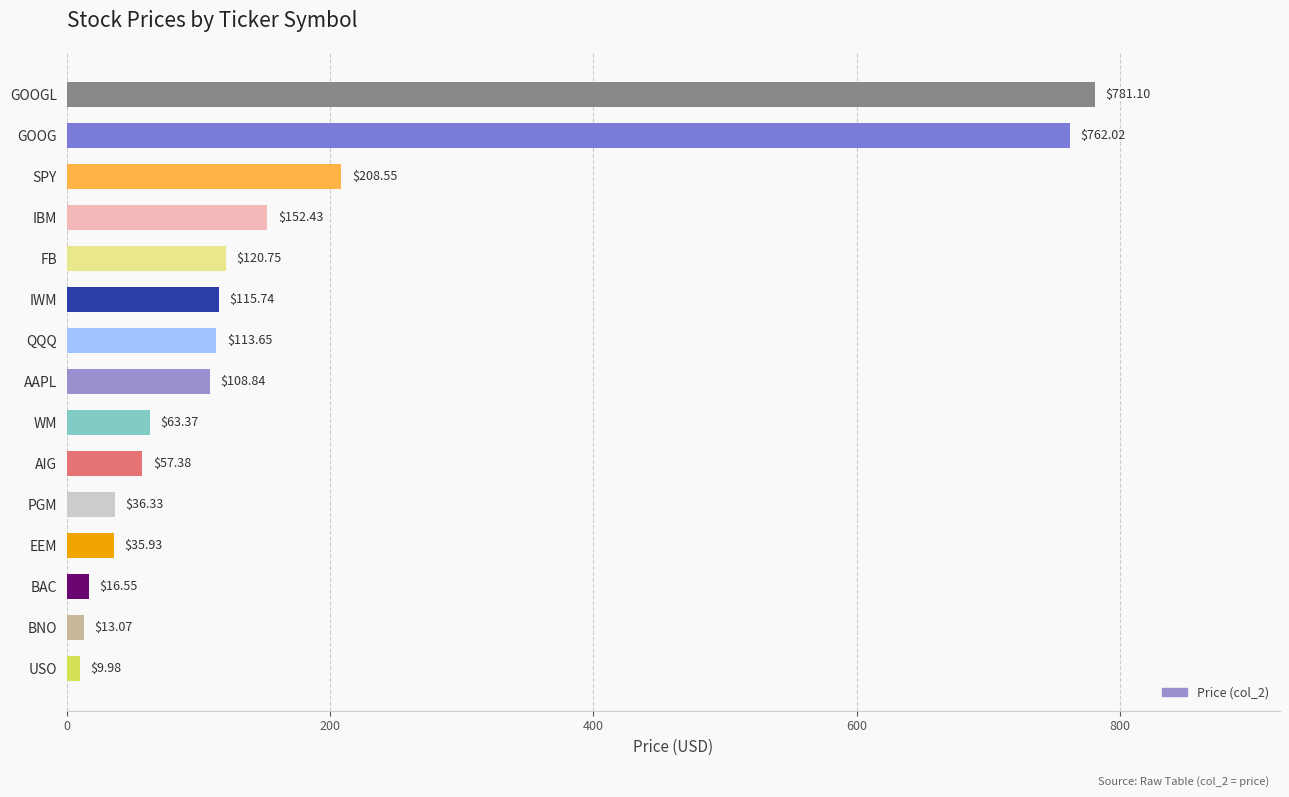

Are the bars horizontal?

Yes